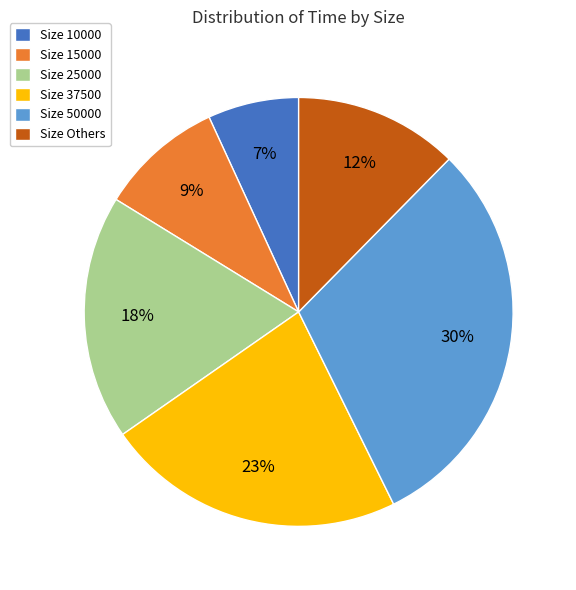

Do Size 10000 and Size 15000 together represent more than half of the pie?

No